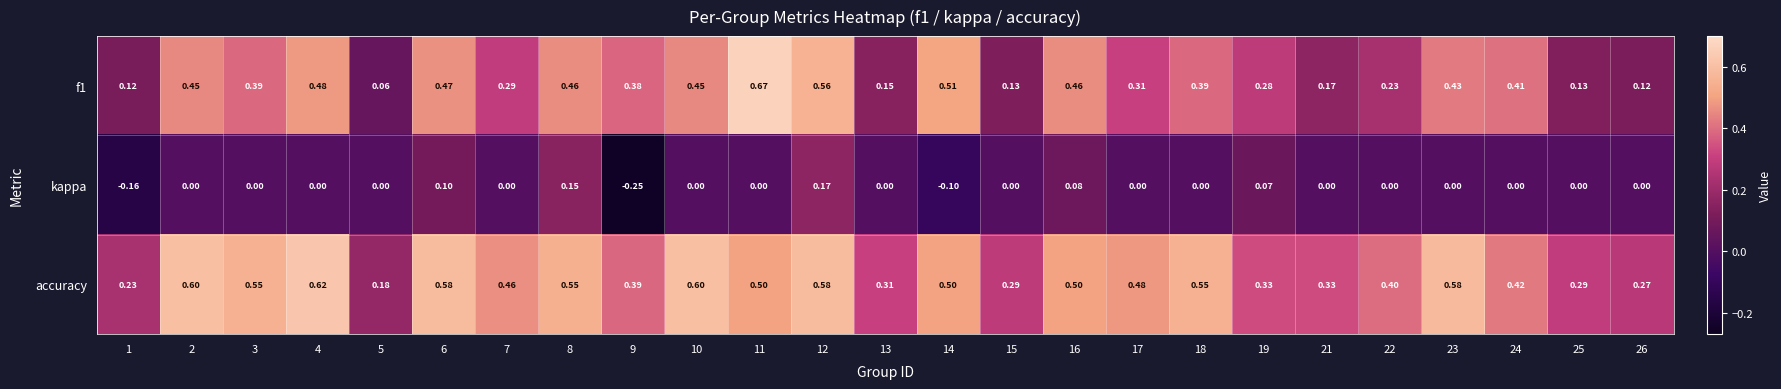

Is the value of kappa at 19 greater than the value of f1 at 19?

No